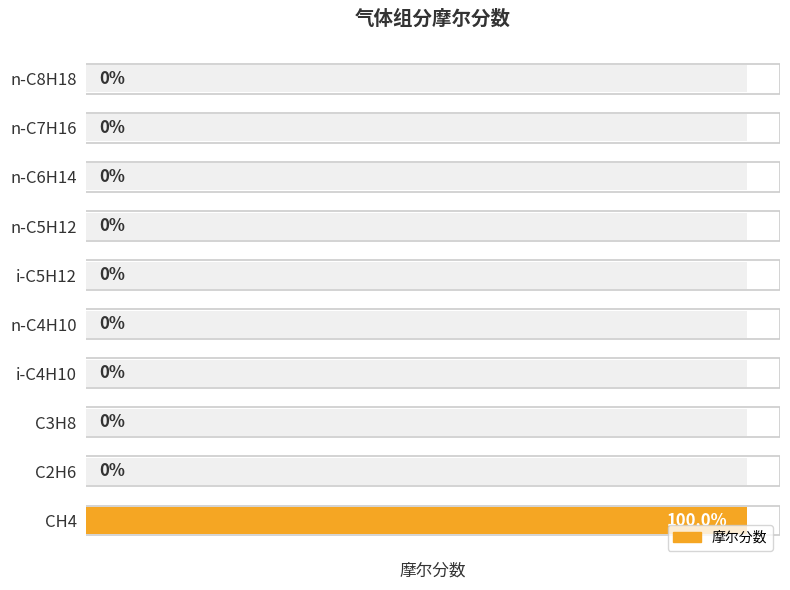

Reading right to left, transcribe all the data shown in this chart.

9=0	8=0	7=0	6=0	5=0	4=0	3=0	2=0	1=0	0=1